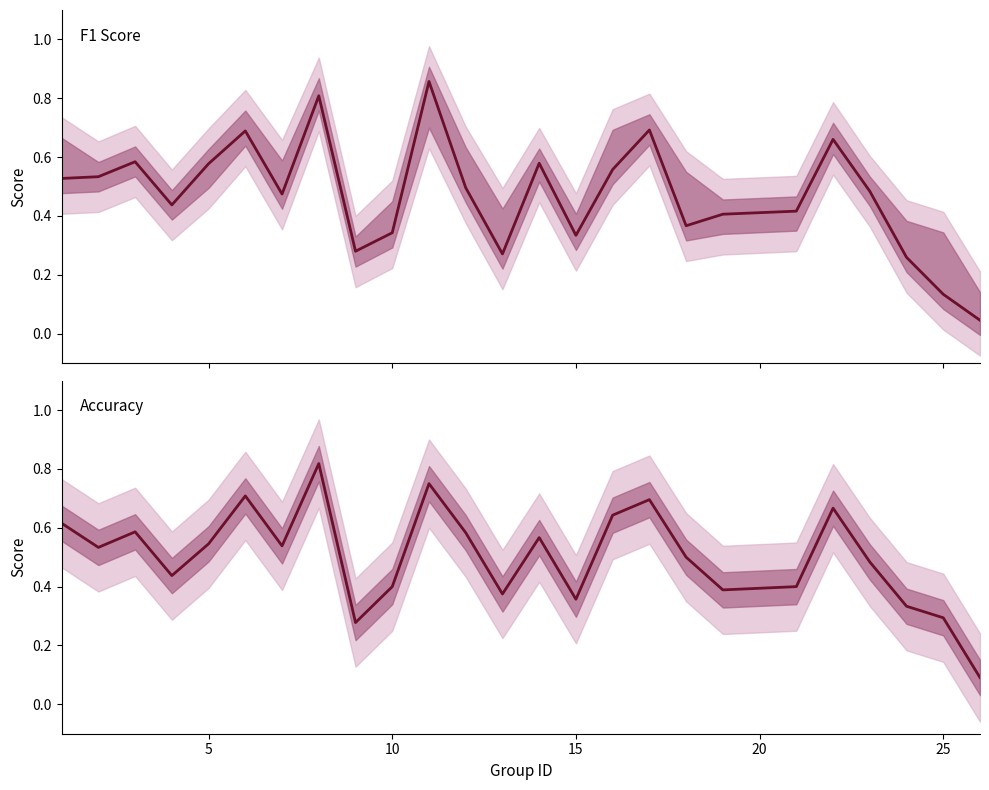

What is the difference between the f1 values at 5 and 15?

0.2